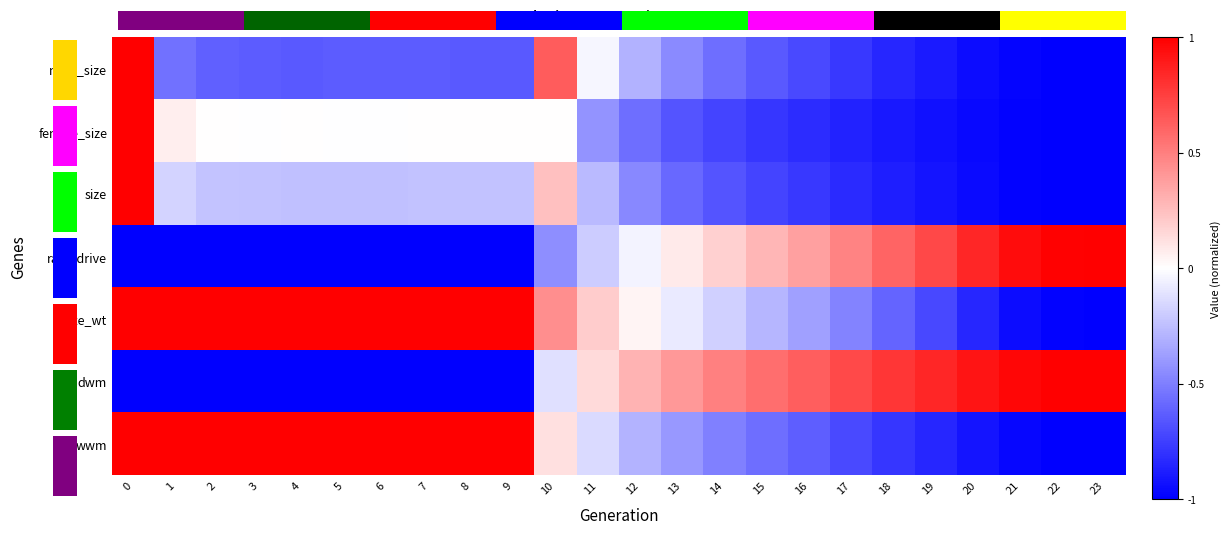

How many positive values does the dwm series have?

13